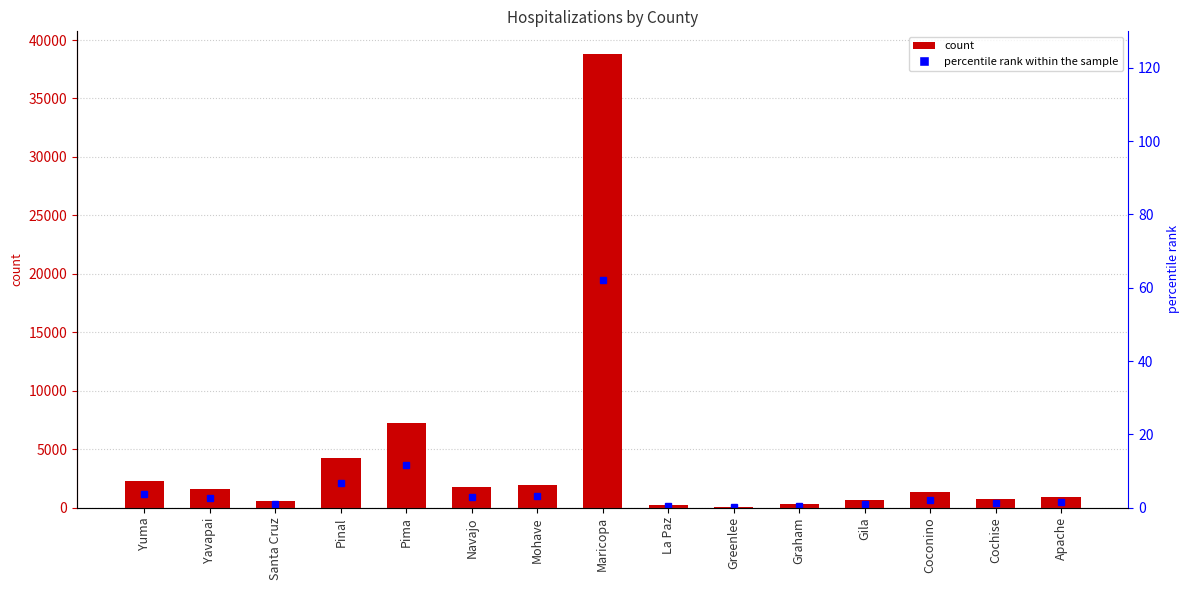

How many groups of bars are there?

15